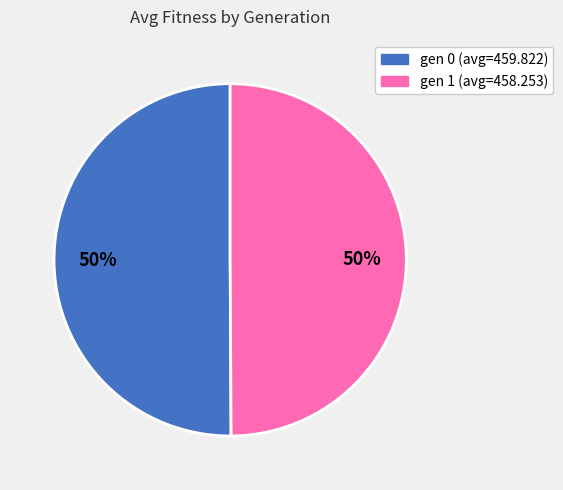

To the nearest percent, what portion does gen 1 (avg=458.253) represent?

50%